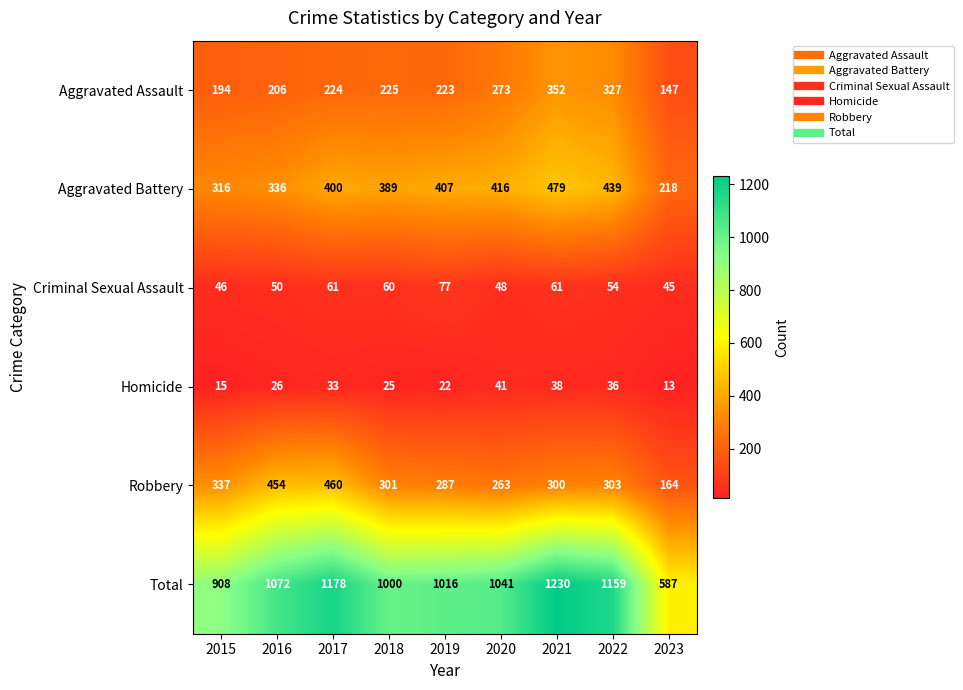

Rank the series by their maximum value, from highest to lowest.

Total, Aggravated Battery, Robbery, Aggravated Assault, Criminal Sexual Assault, Homicide